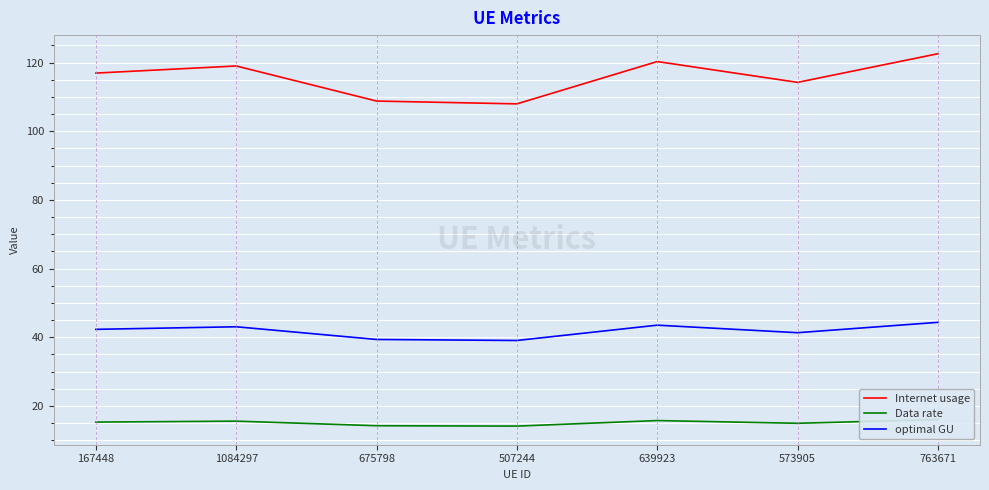

What is the label of the 5th point from the right?

675798